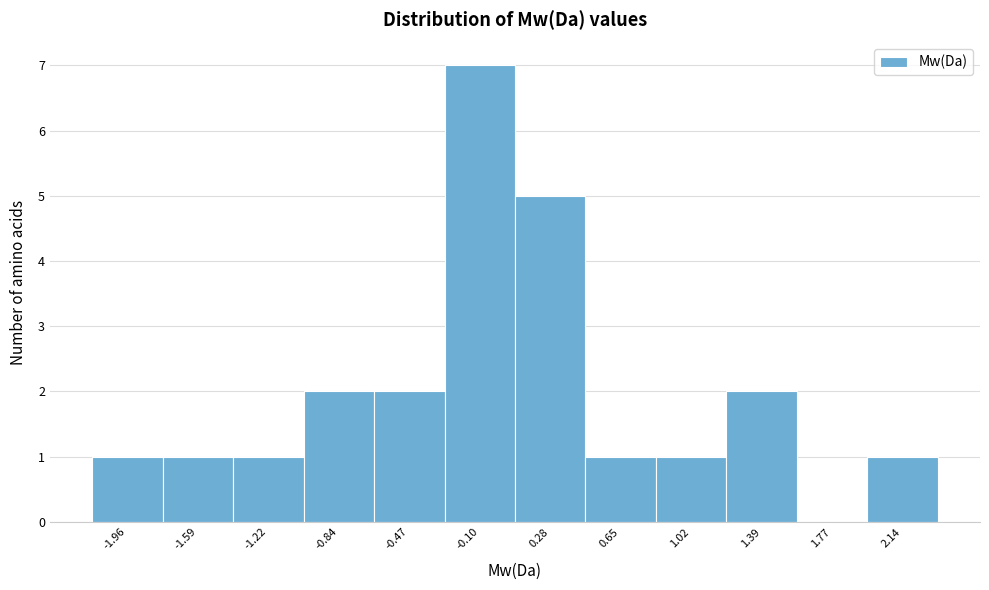

Reading left to right, list every bar in this chart as the range it spans on the x-axis followed by its height. Neither the bar edges nor the heights are printed on the chart, so give them approximately, as read against the axes.

-2.15 to -1.80: 1
-1.80 to -1.40: 1
-1.40 to -1.05: 1
-1.05 to -0.65: 2
-0.65 to -0.30: 2
-0.30 to 0.10: 7
0.10 to 0.45: 5
0.45 to 0.85: 1
0.85 to 1.20: 1
1.20 to 1.60: 2
1.60 to 1.95: 0
1.95 to 2.35: 1